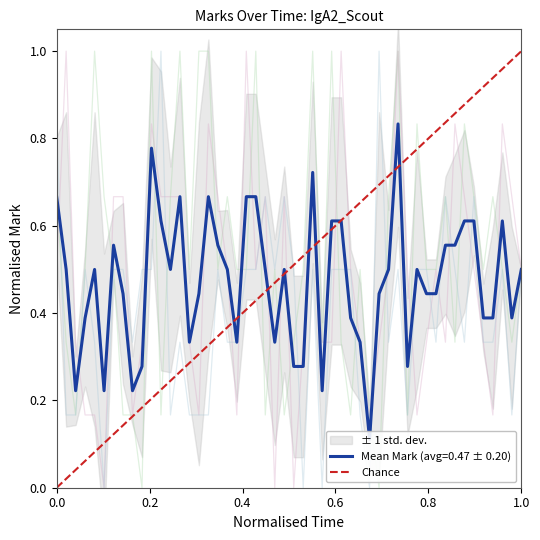

What is the difference between the maximum and minimum values?

1